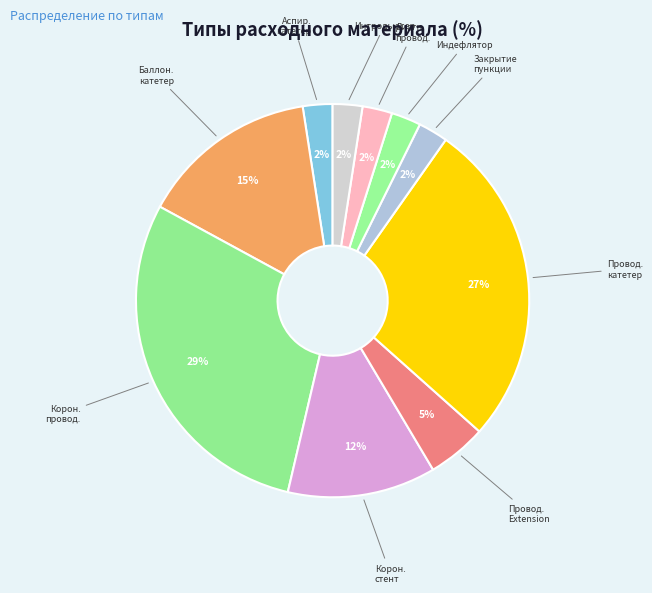

Count the number of slices in the pie.

10